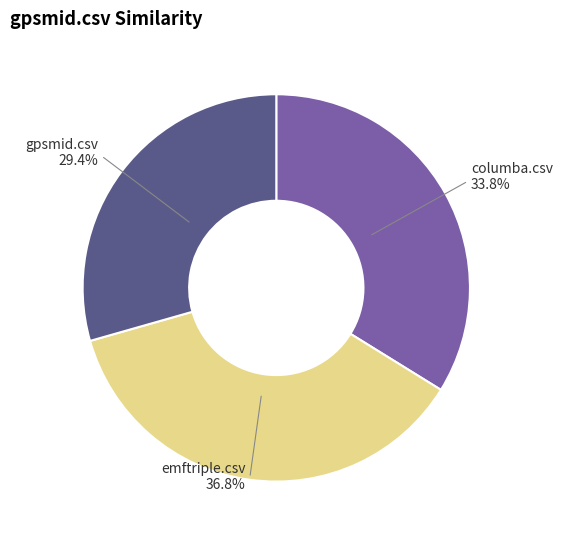

Is there any slice that represents more than half of the pie?

No